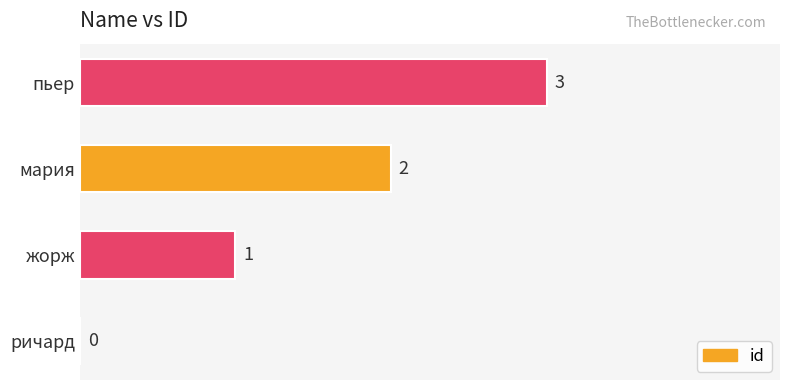

Which label corresponds to the largest value in the chart?

пьер